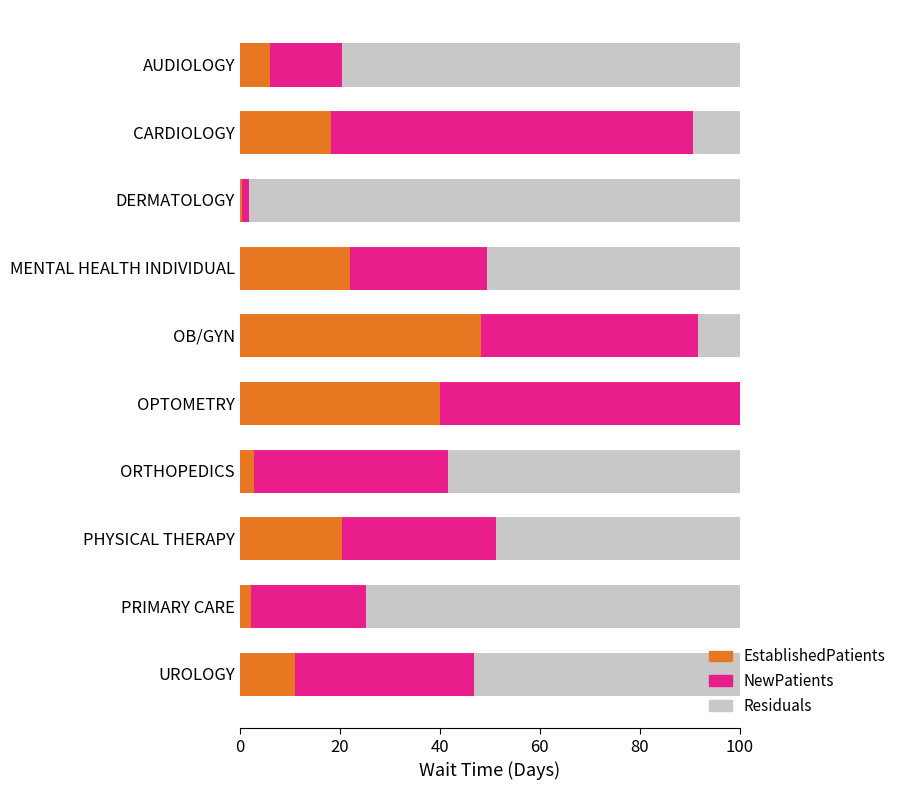

What is the sum of all EstablishedPatients values?

171.8